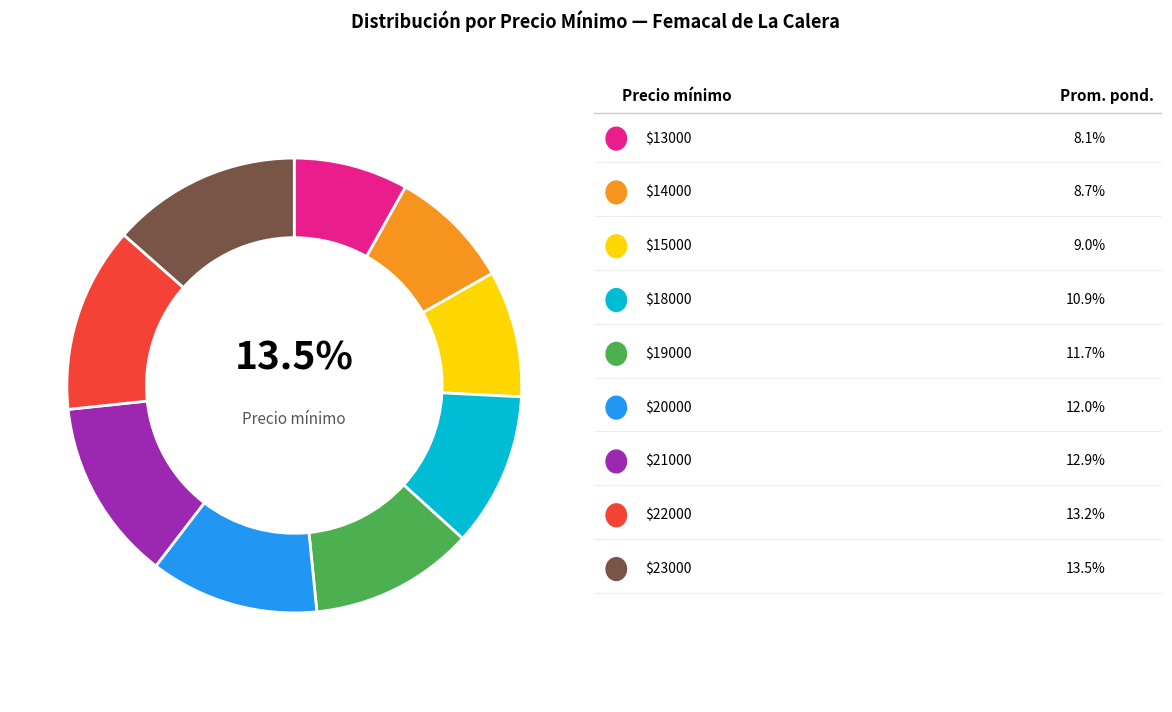

Which slice is the smallest?

13000